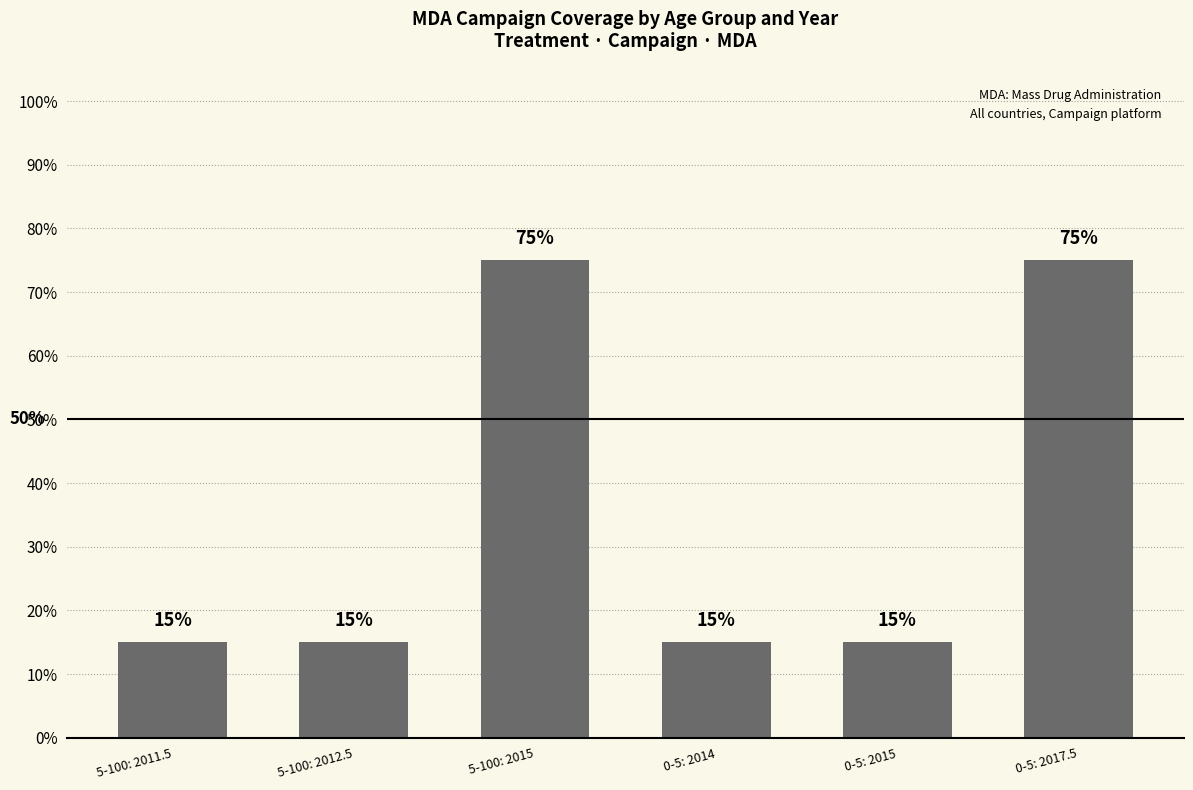

True or false: the data shows 0.4 at 5-100: 2015.

False